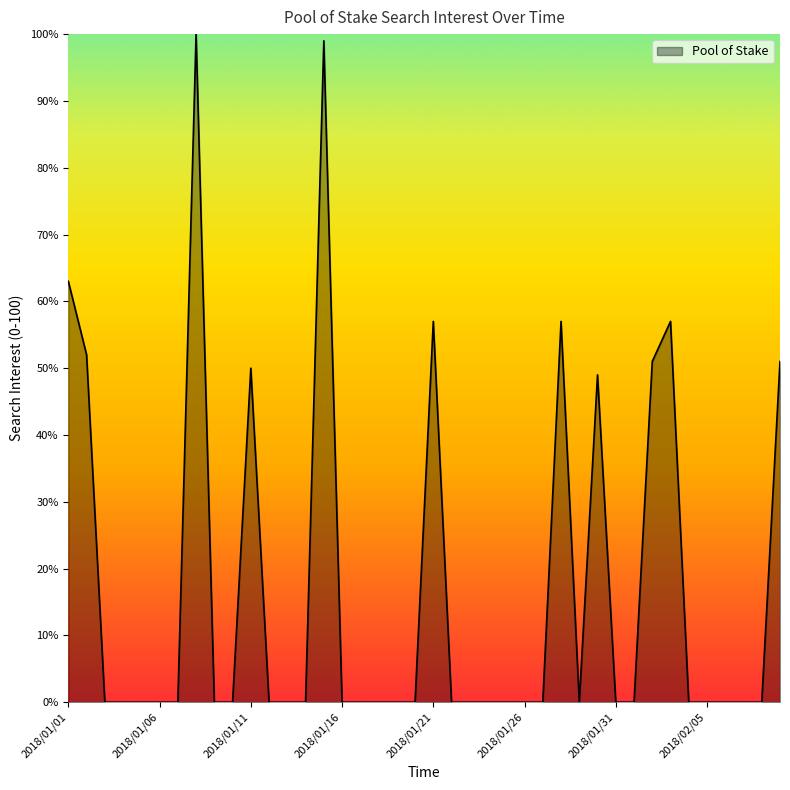

What is the difference between the maximum and minimum values?

100